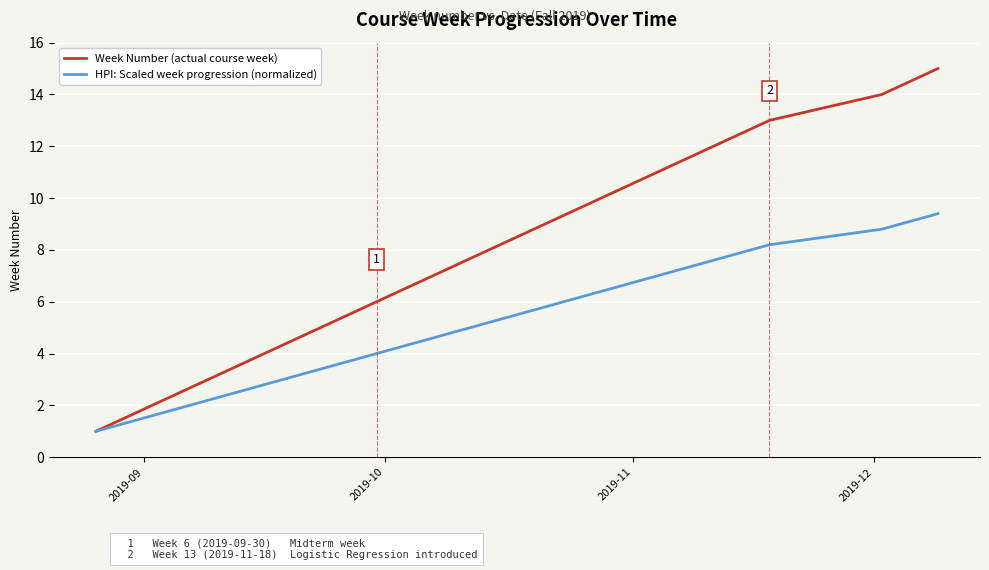

Which series has the largest range (max minus min)?

Week Number (actual course week)